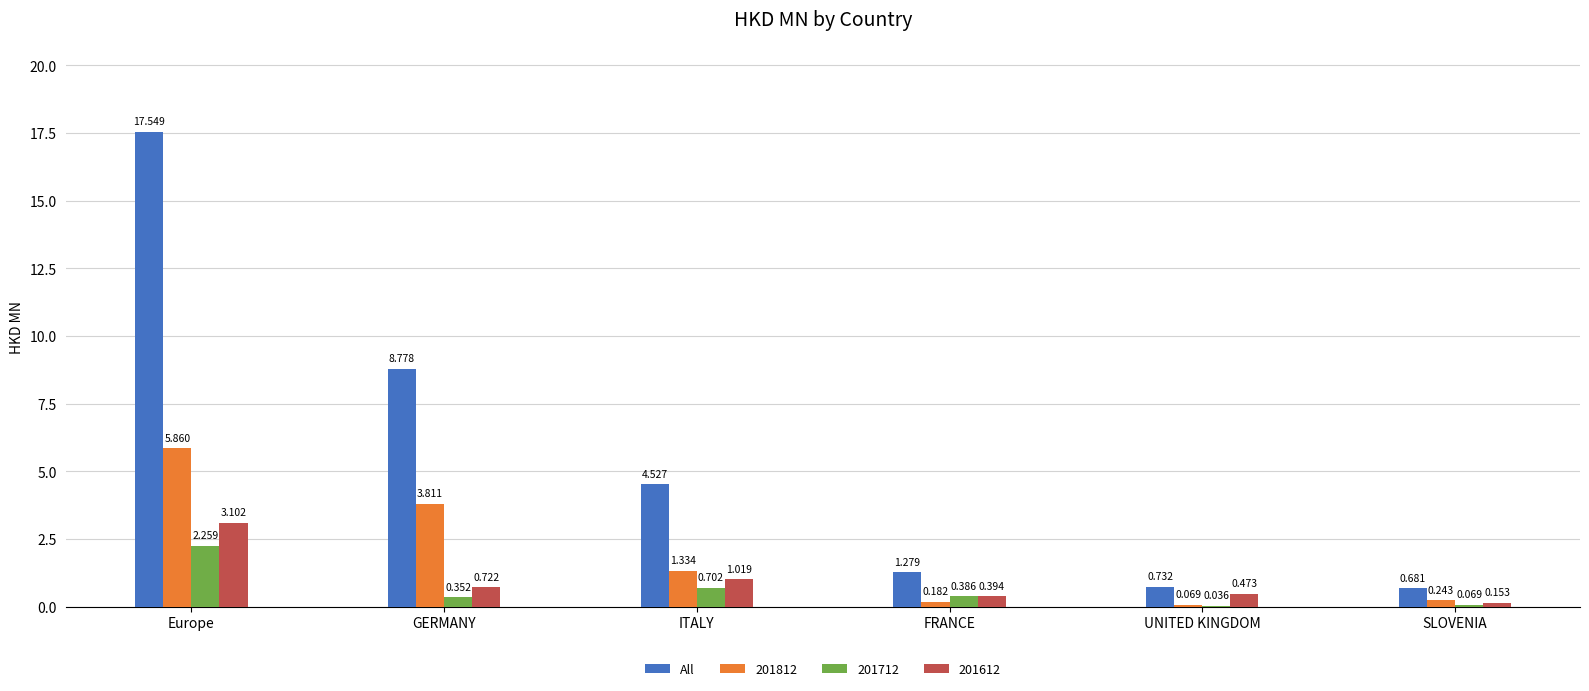

Which label corresponds to the largest value in the chart?

Europe